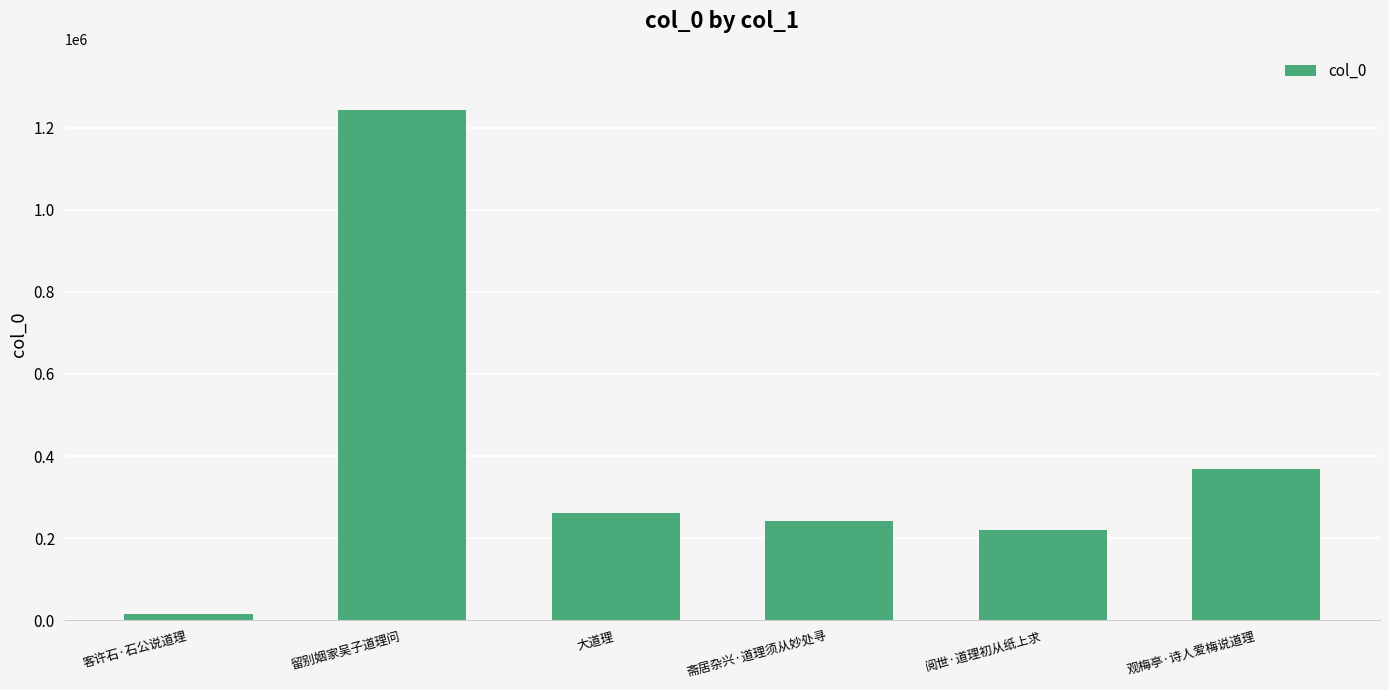

True or false: the data shows 1242902 at 留别姻家吴子道理问.

True